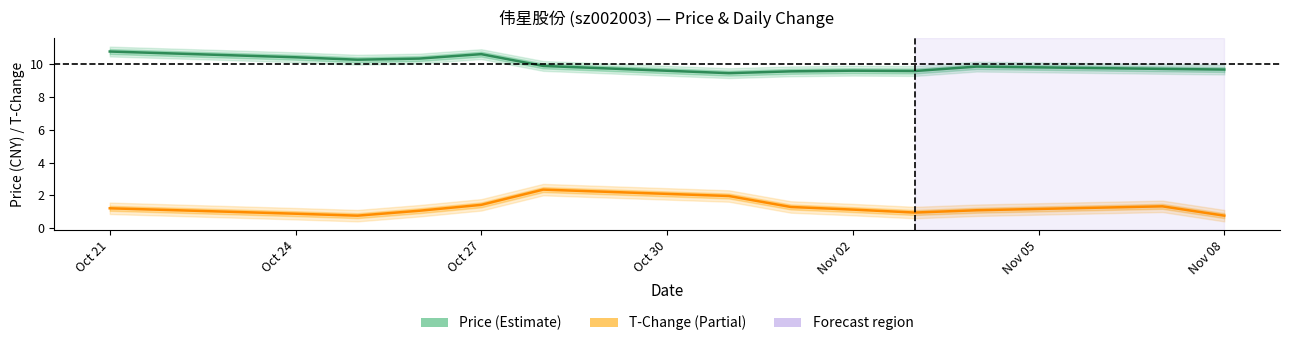

Count the number of categories in the chart.

13